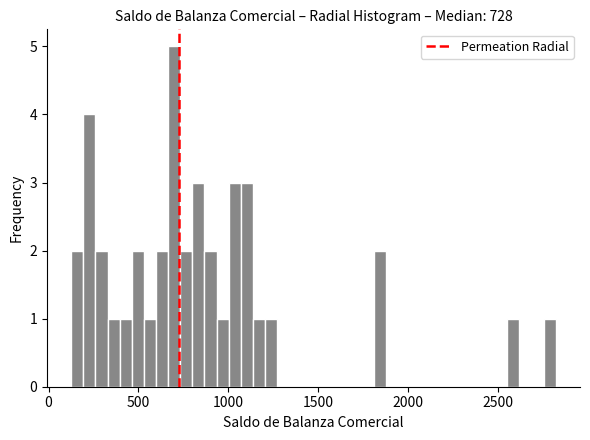

Around what value on the x-axis is the tallest bar? Give the approximate position of its centre, as read against the axis.

700